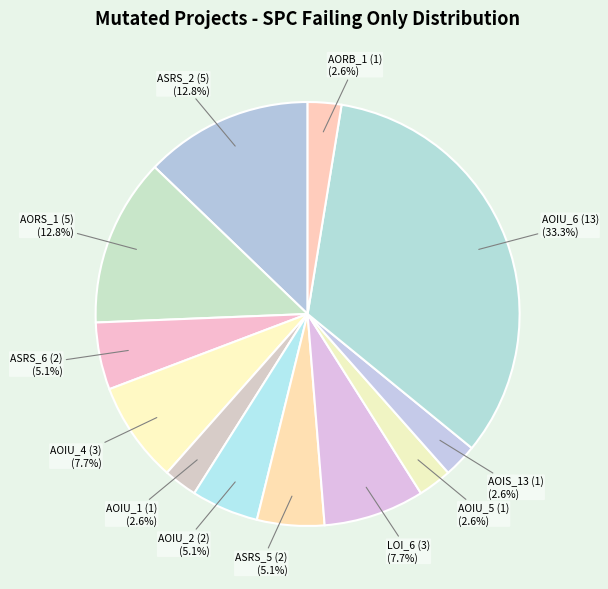

Count the number of slices in the pie.

12